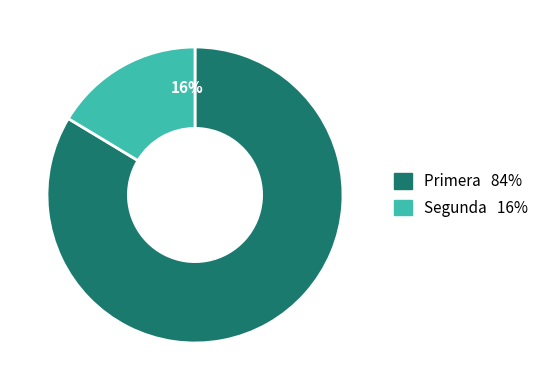

Is the sum of Primera and Segunda greater than half?

Yes